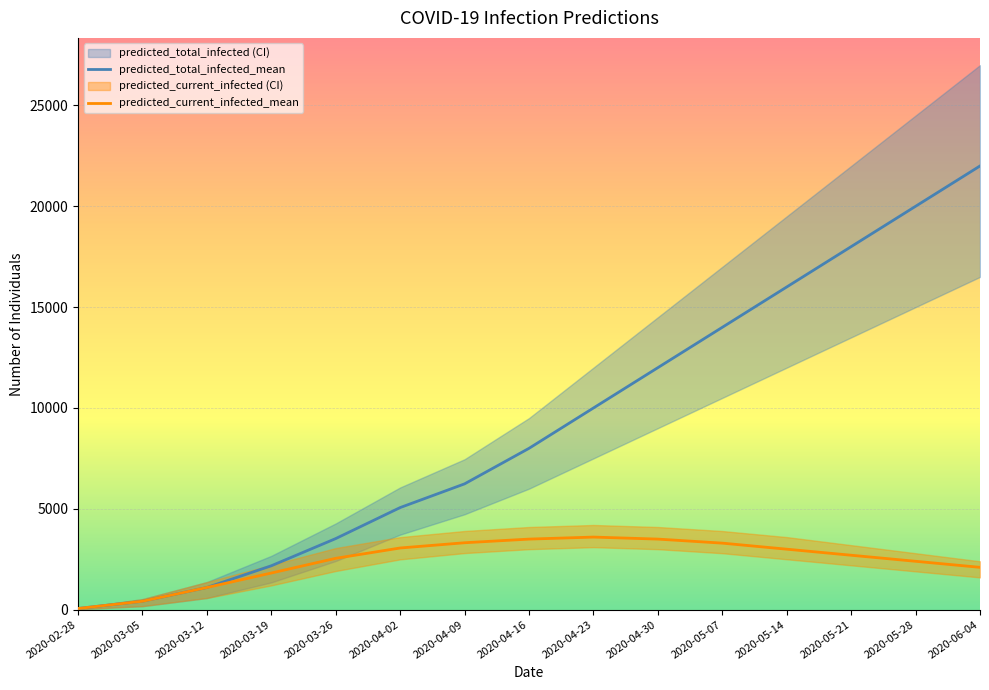

How many values in the predicted_total_infected_mean series are below 8000?

7